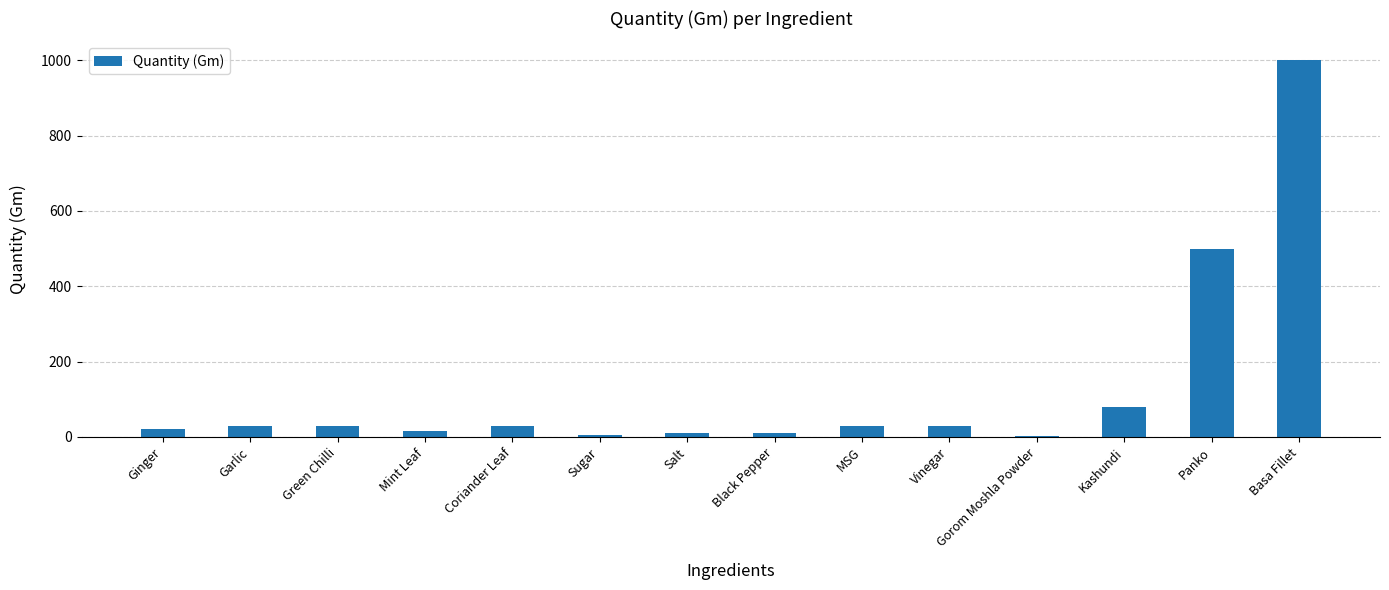

Is it true that the value at Vinegar is 30?

True